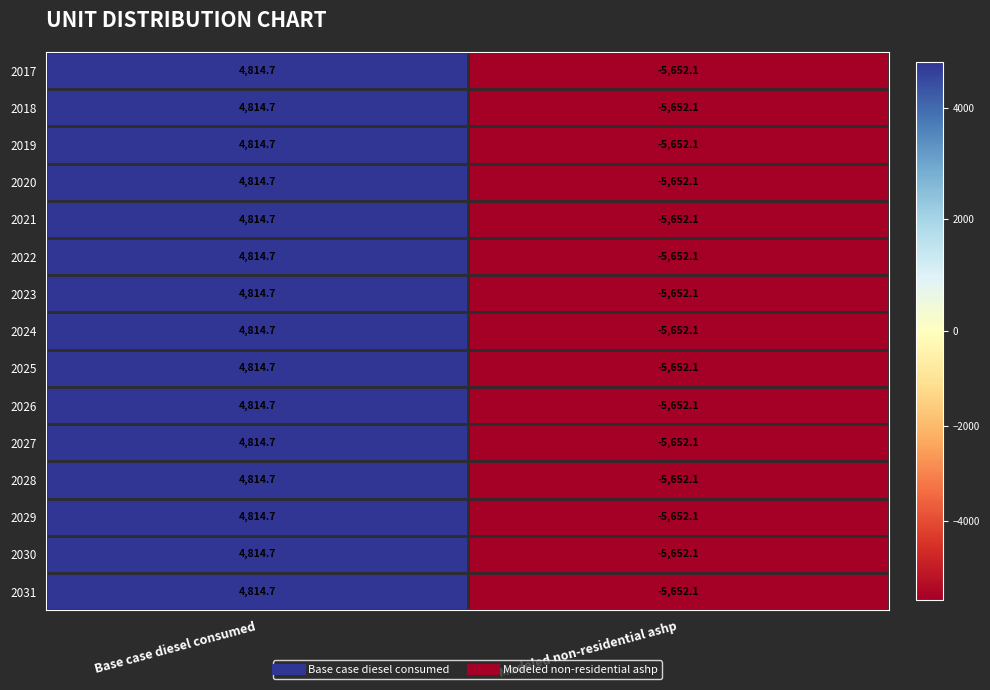

True or false: 2024 has a value of -1191.6 at Modeled non-residential ashp.

False